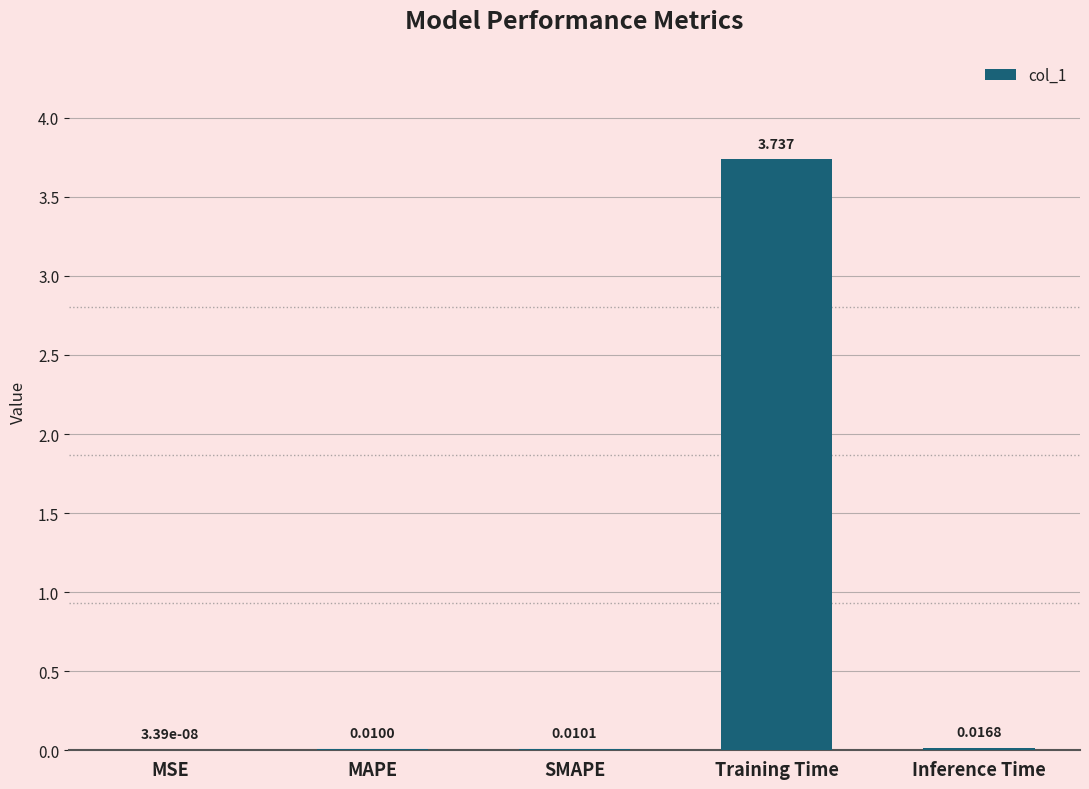

Which has a higher value, Training Time or MSE?

Training Time